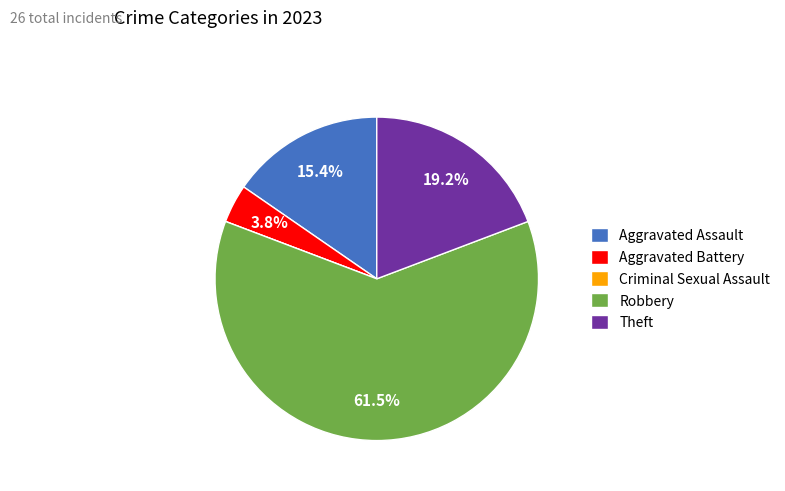

How much of the chart is everything except Aggravated Assault?

84.6%